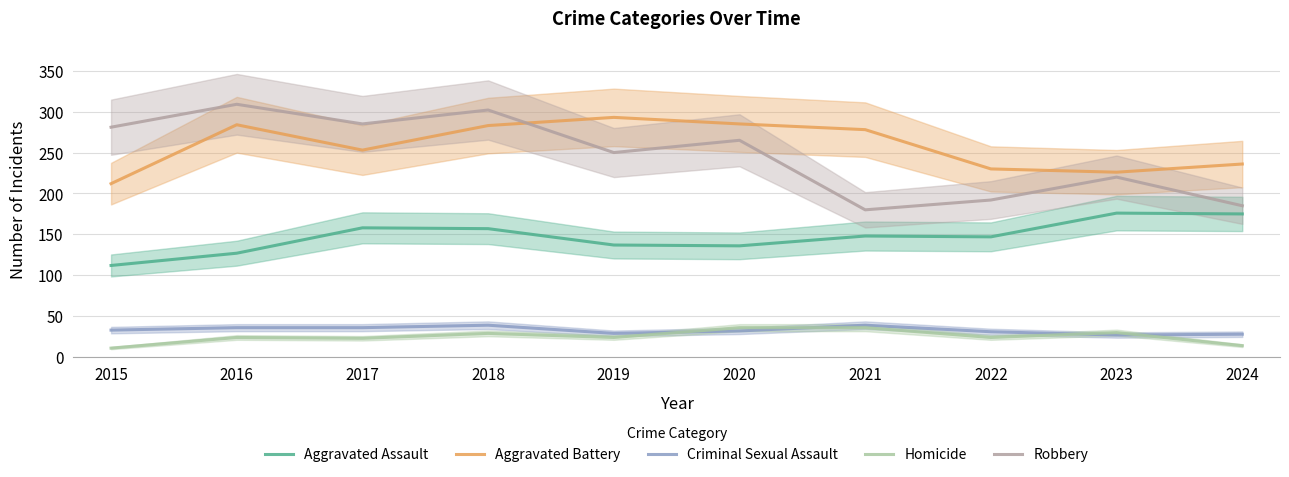

What is the maximum value shown in the chart?

309